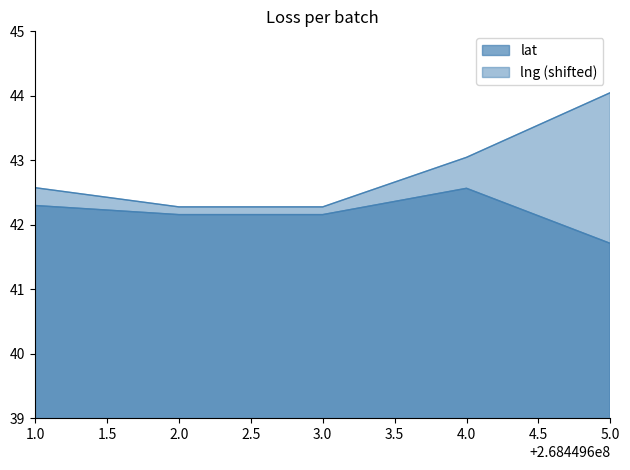

What is the smallest value displayed?

41.7